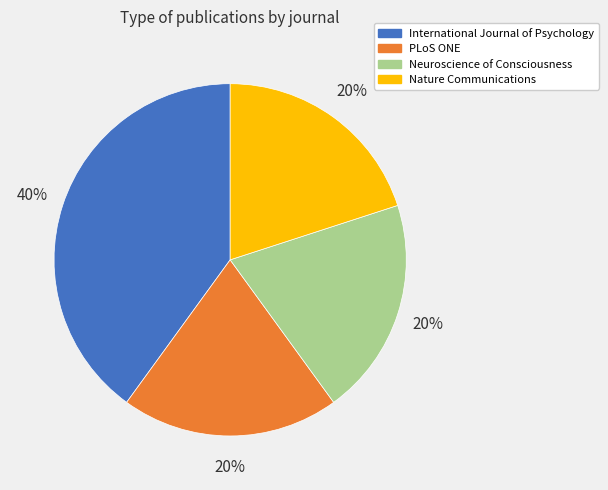

To the nearest percent, what is the difference between the International Journal of Psychology and Nature Communications slice percentages?

20%